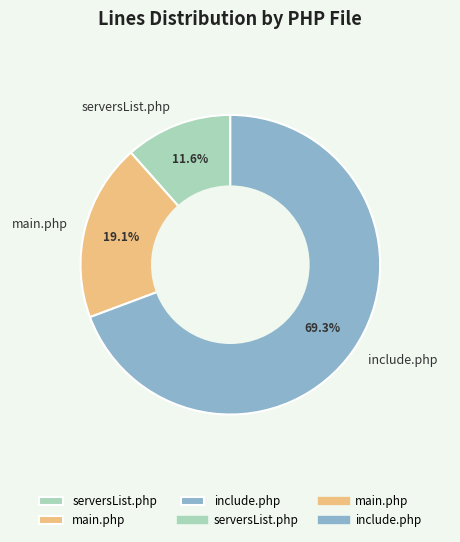

How many slices are in this pie chart?

3